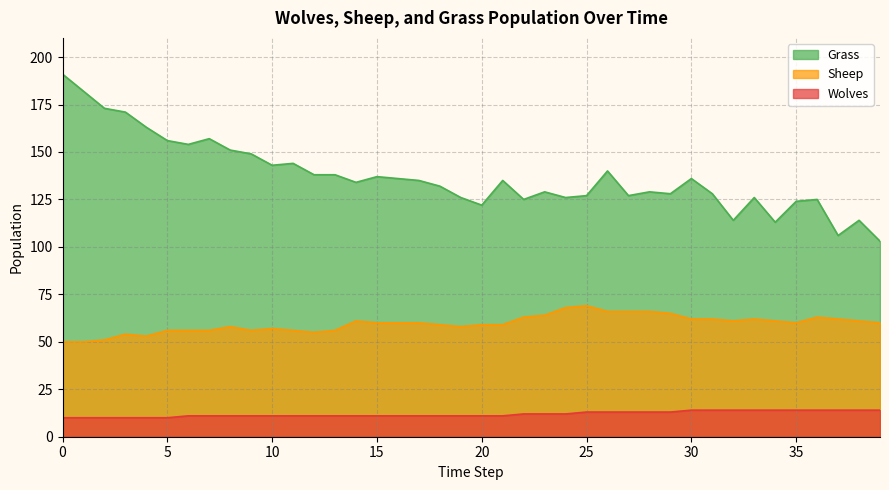

What is the spread (max minus min) of values at 25?

114